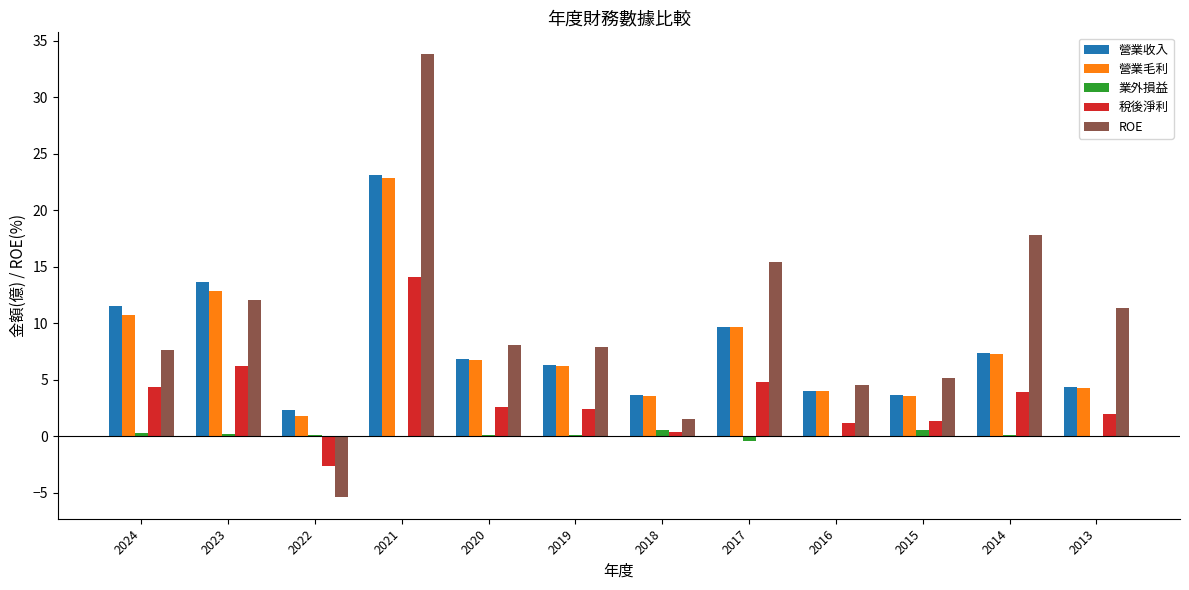

True or false: 營業毛利 has a value of 4.3 at 2013.

True